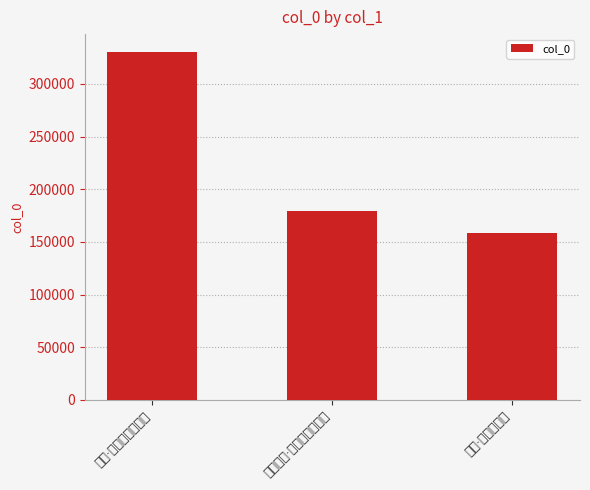

What is the maximum value shown in the chart?

330714